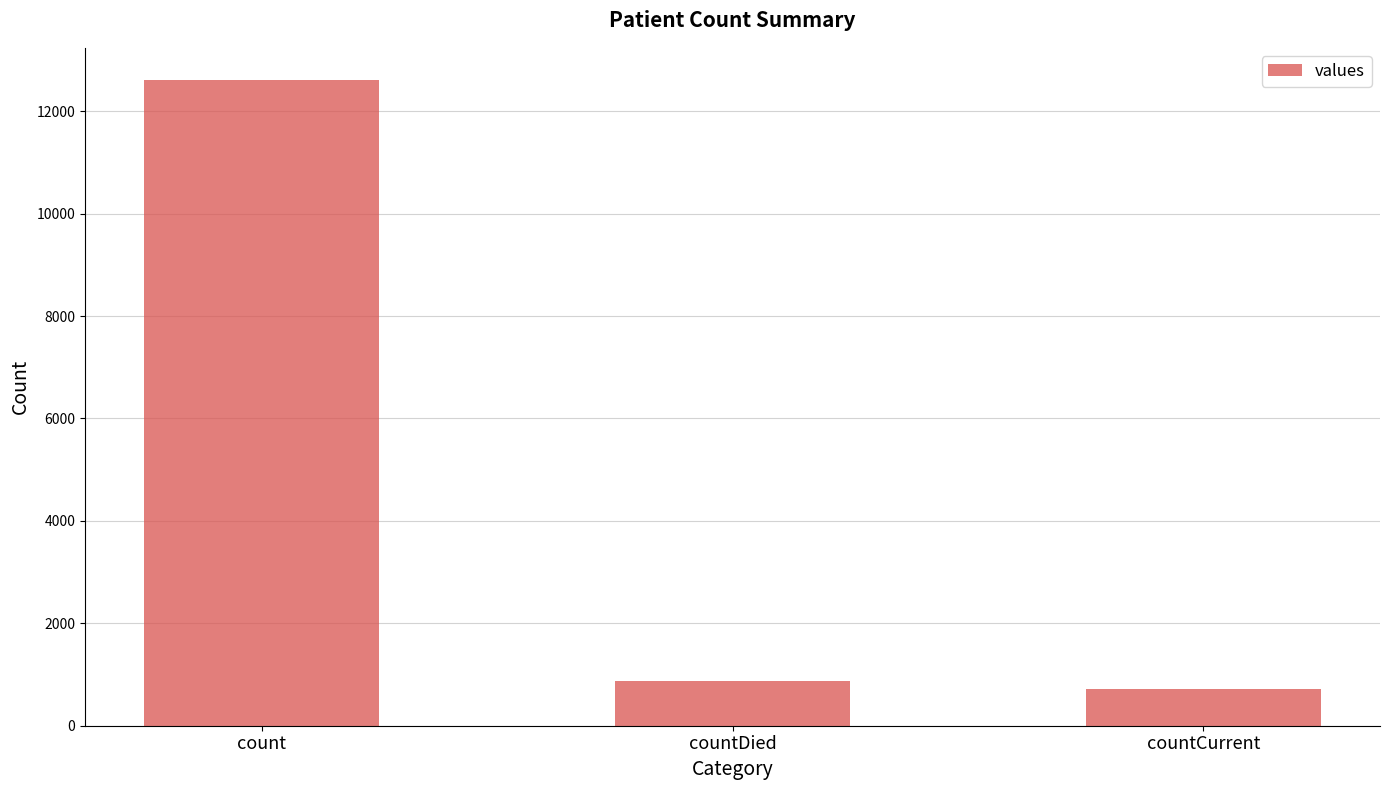

Approximately how many times larger is the value at countCurrent compared to count?

0.1